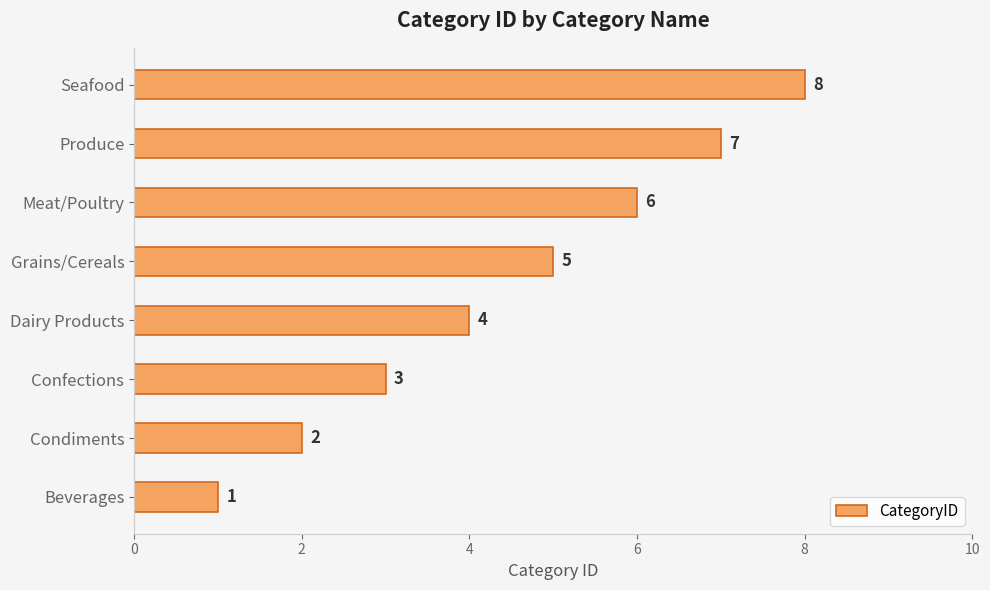

Count the values in the range 3 to 7.

5